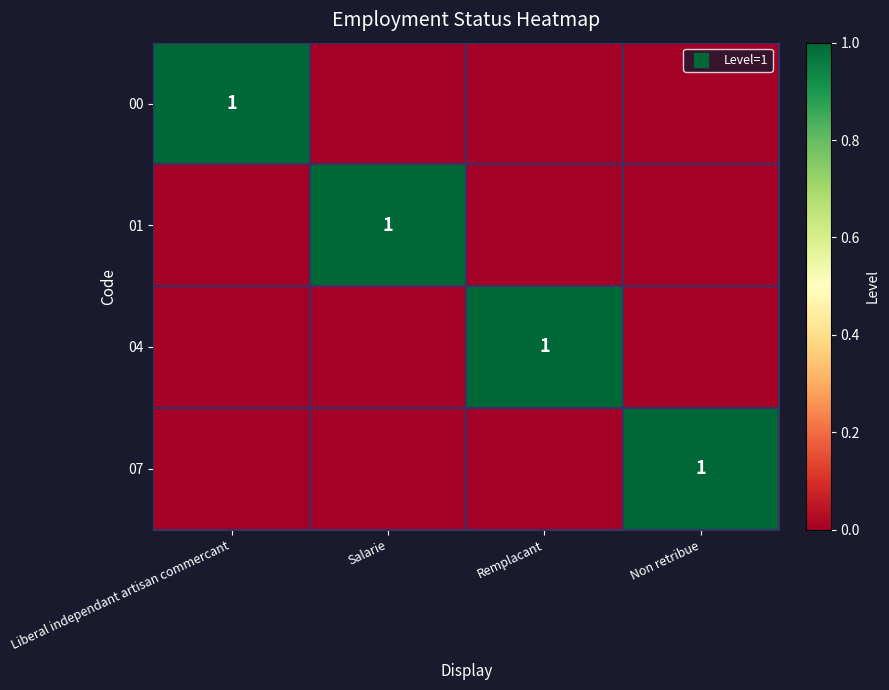

Rank the series at Liberal independant artisan commercant from lowest to highest value.

01, 04, 07, 00